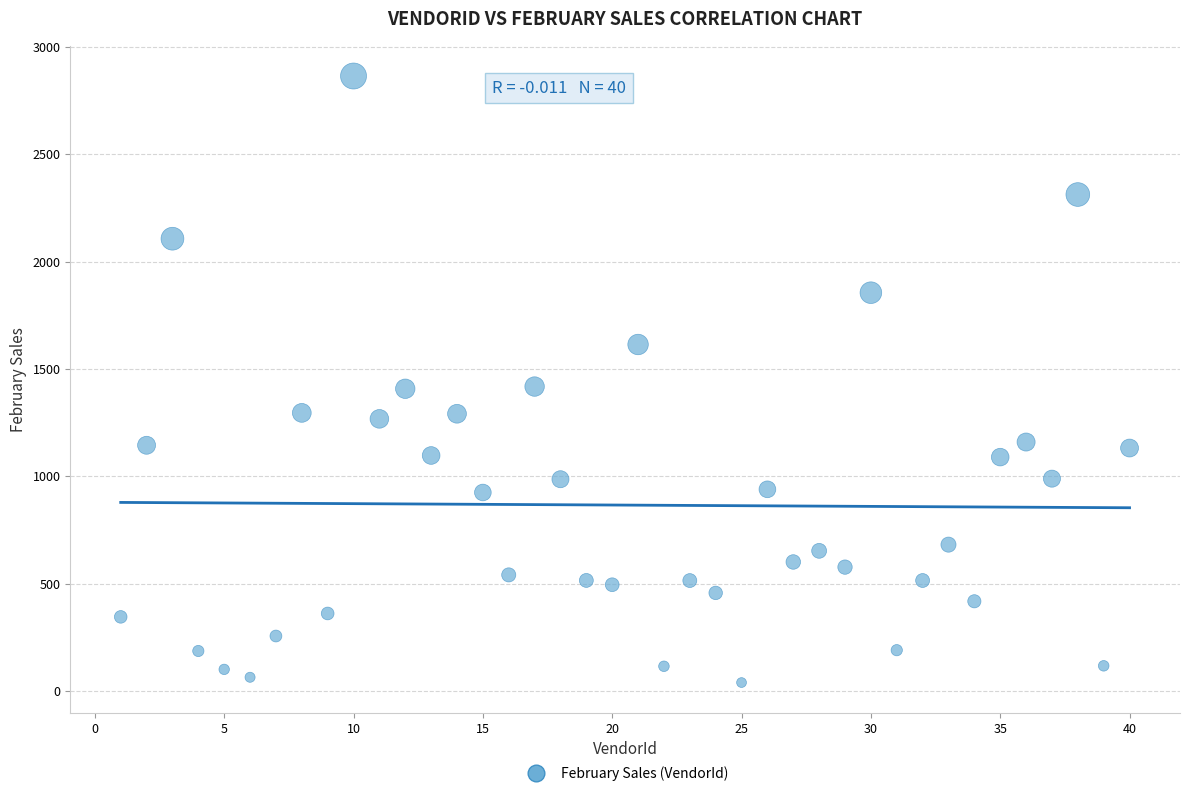

What is the range of Y values (max minus min)?

2825.6